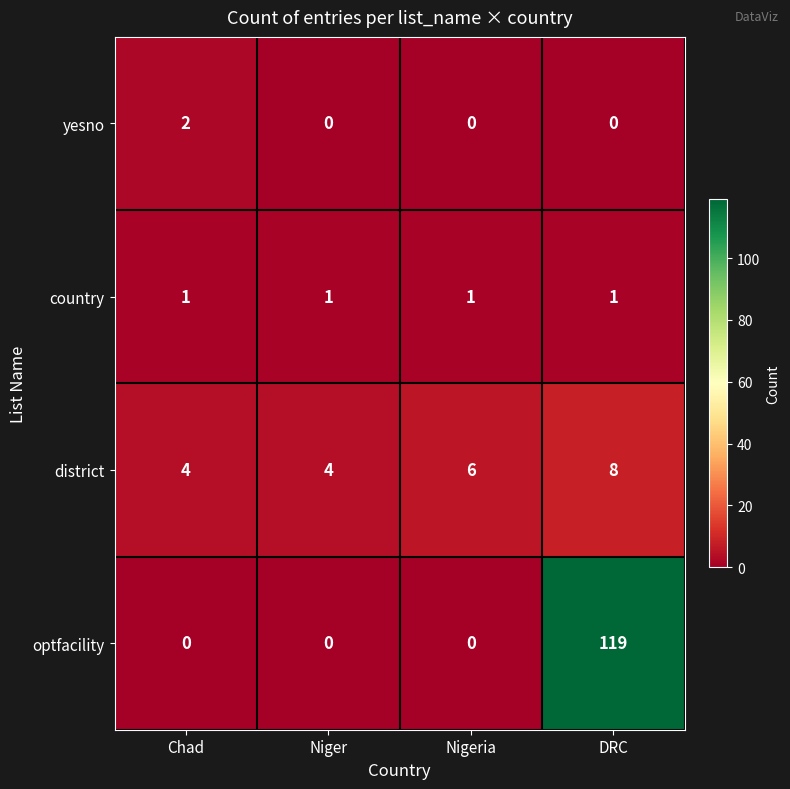

The yesno series shows 0 at Niger. True or false?

True